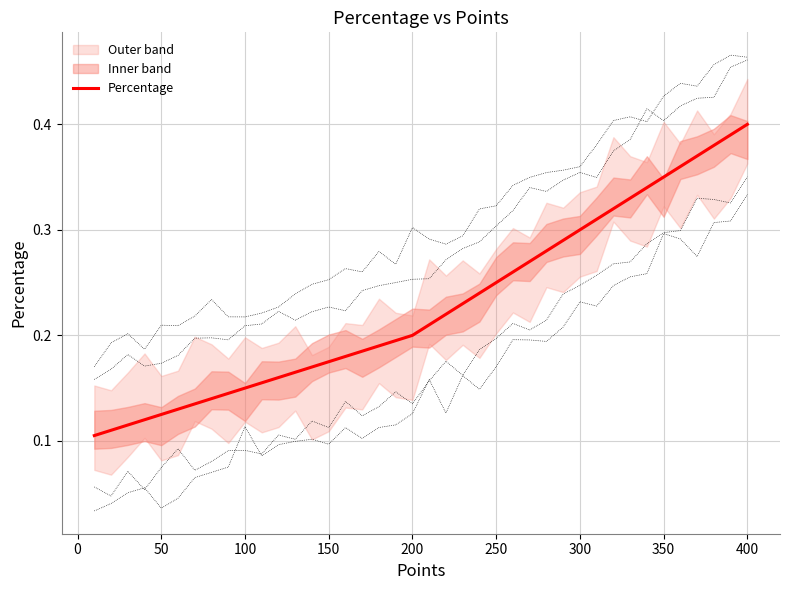

Reading left to right, extract all data points from this chart.

0.1	0.1	0.1	0.1	0.1	0.1	0.1	0.1	0.1	0.1	0.2	0.2	0.2	0.2	0.2	0.2	0.2	0.2	0.2	0.2	0.2	0.2	0.2	0.2	0.2	0.3	0.3	0.3	0.3	0.3	0.3	0.3	0.3	0.3	0.3	0.4	0.4	0.4	0.4	0.4